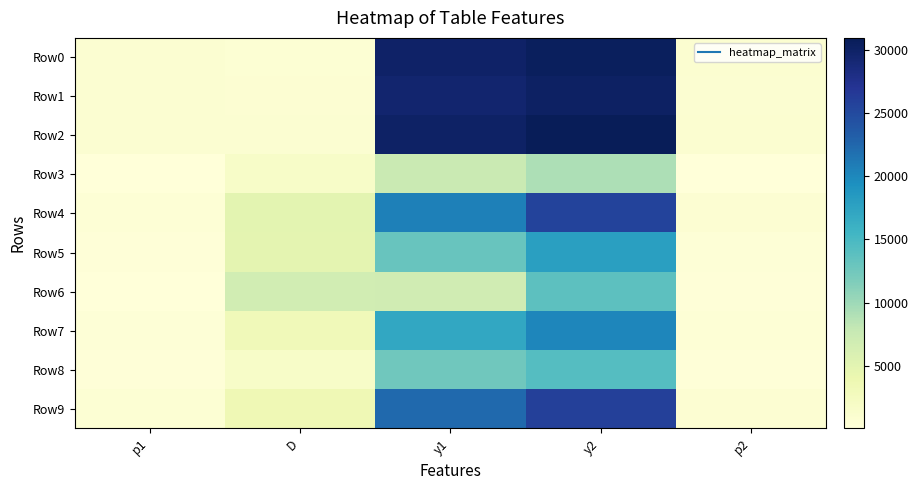

Reading left to right, transcribe all the data shown in this chart.

Row0: p1=862.2	D=606.2	y1=29955.7	y2=30562.0	p2=885.4
Row1: p1=845.4	D=691.1	y1=29521.0	y2=30212.1	p2=872.1
Row2: p1=868.8	D=867.7	y1=30127.4	y2=30995.2	p2=901.6
Row3: p1=52.6	D=1658.2	y1=7517.8	y2=9176.0	p2=96.8
Row4: p1=485.6	D=4924.4	y1=20714.0	y2=25638.4	p2=688.4
Row5: p1=212.2	D=4800.8	y1=13094.7	y2=17895.5	p2=376.9
Row6: p1=36.9	D=6804.8	y1=6907.9	y2=13712.7	p2=231.9
Row7: p1=343.2	D=3161.2	y1=16974.8	y2=20136.0	p2=462.7
Row8: p1=195.2	D=1723.2	y1=12550.8	y2=14274.1	p2=250.2
Row9: p1=553.9	D=3525.5	y1=22397.8	y2=25923.3	p2=700.2